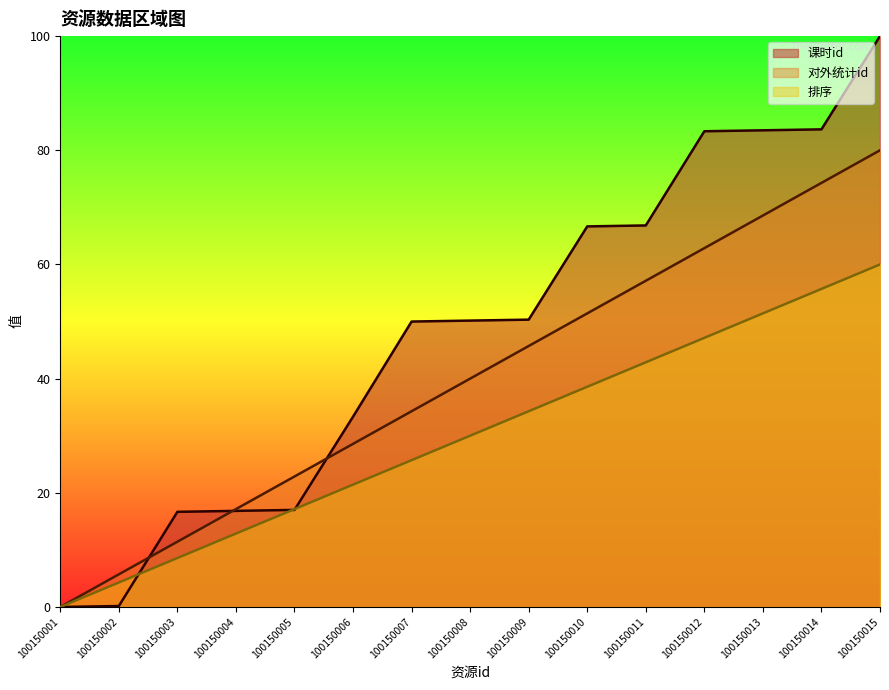

What is the value of the 排序 point at the 4th from the left?

12.9